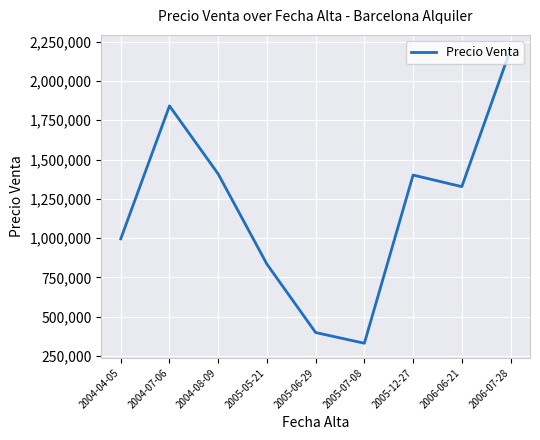

What value does the data have at 2004-07-06, to the nearest 10?

1841620